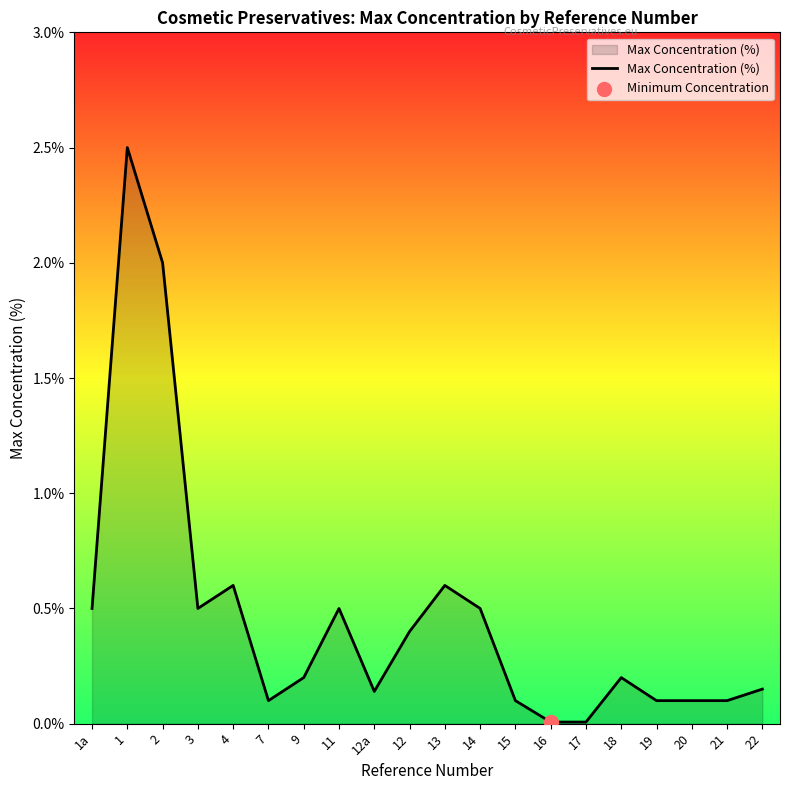

Between 16 and 9, which is larger?

9